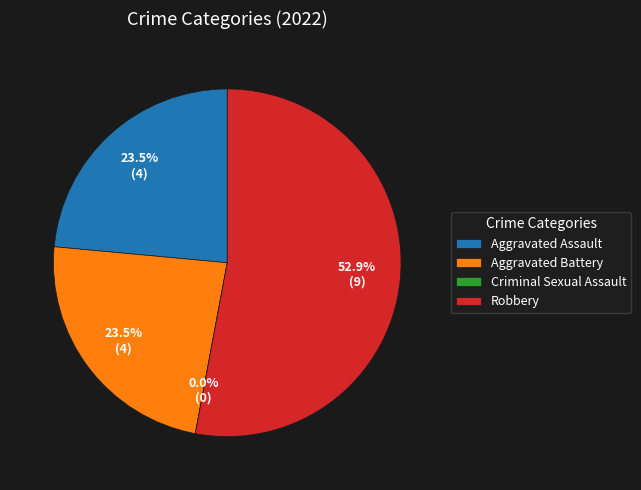

Is there a majority slice in this chart?

Yes